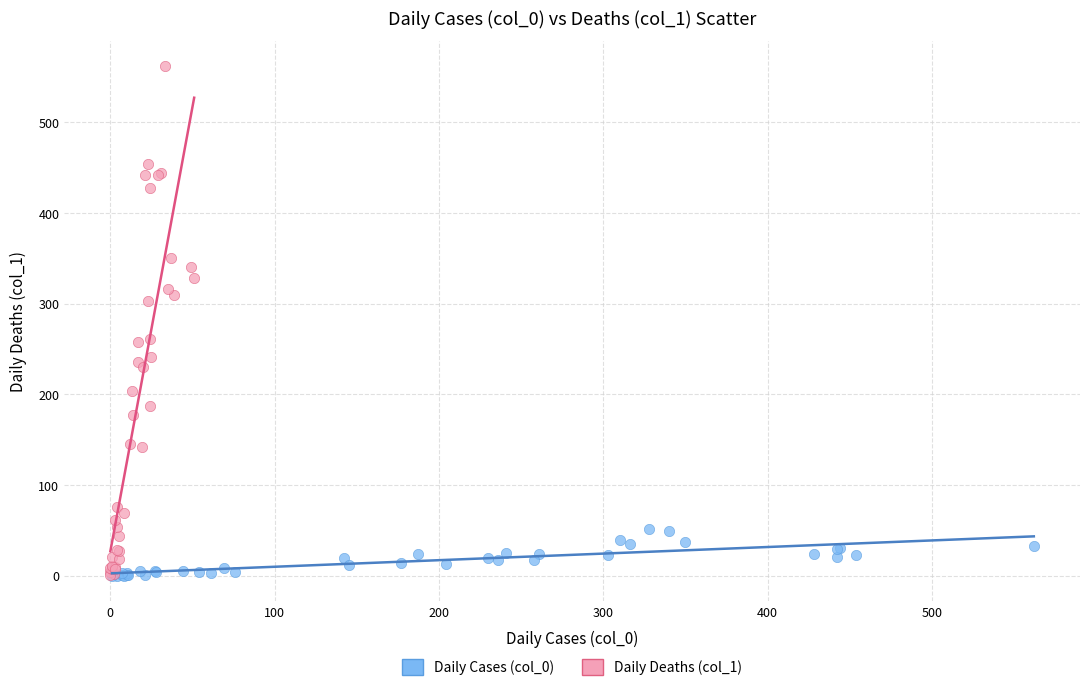

Which series reaches the maximum Y coordinate?

Daily Deaths (col_1)